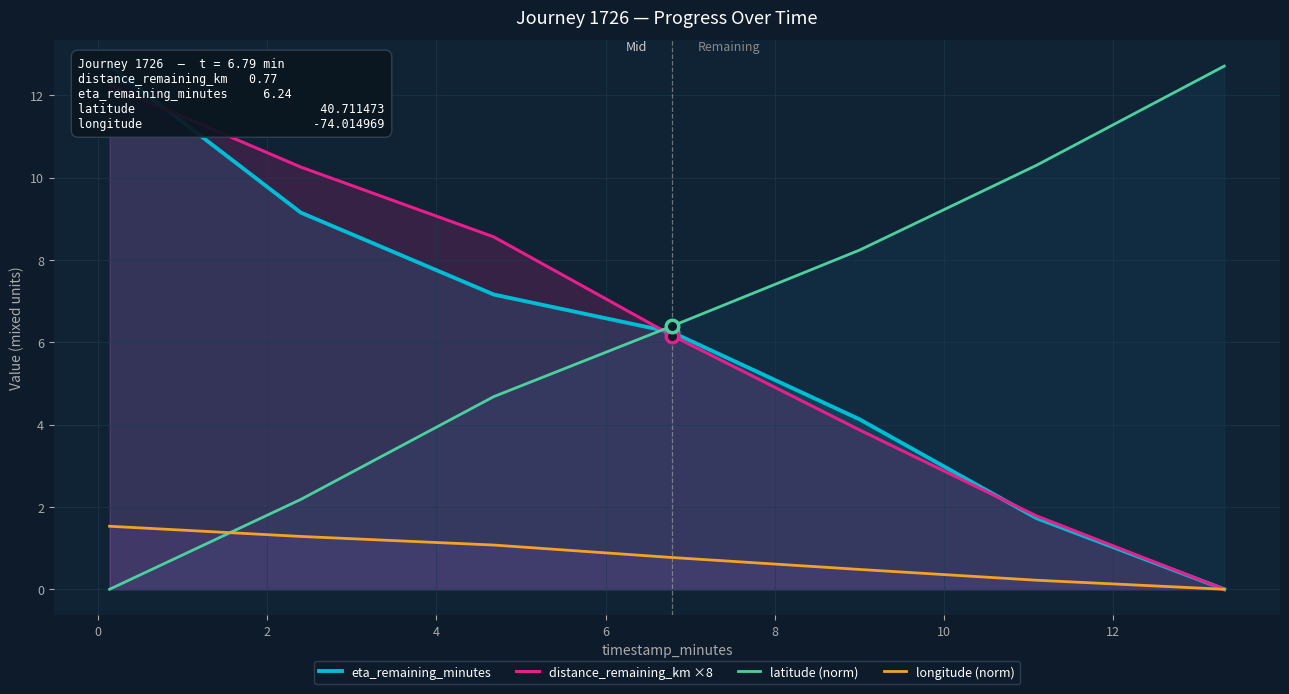

After their last crossing, which series has the higher values: latitude (norm) or longitude (norm)?

latitude (norm)